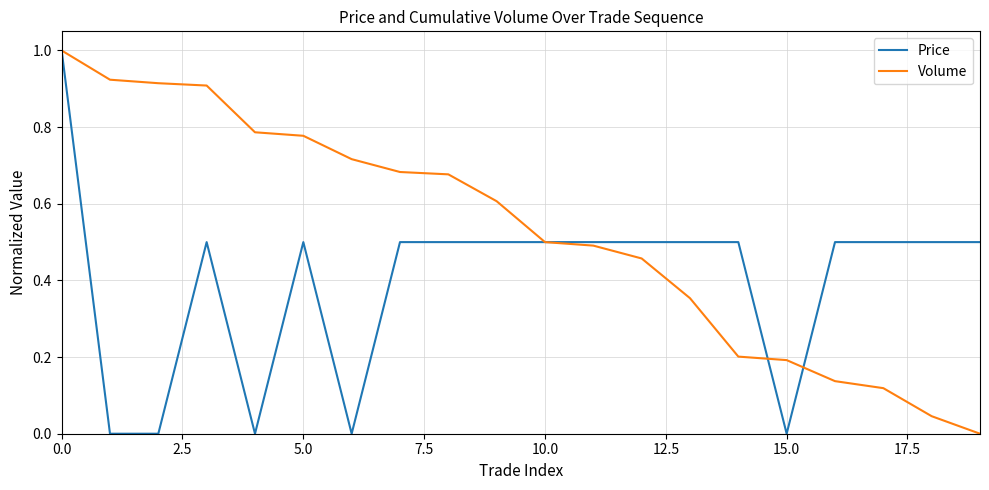

Rank the series by their average value, from highest to lowest.

Volume, Price